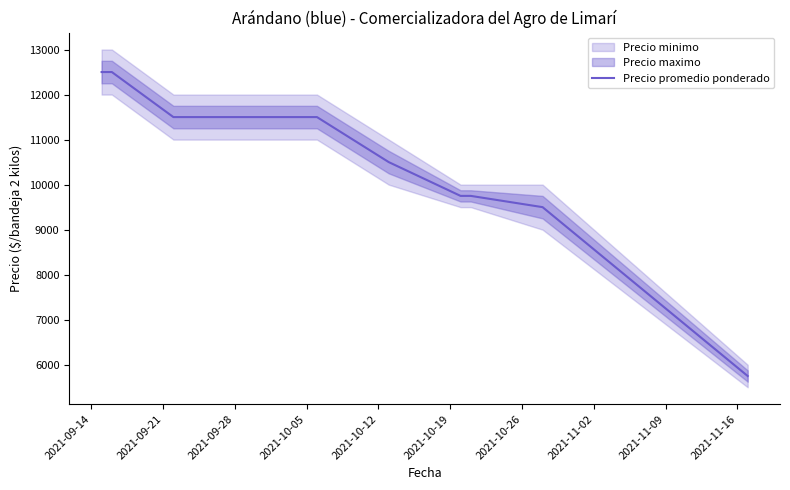

What is the sum of all values?

93250